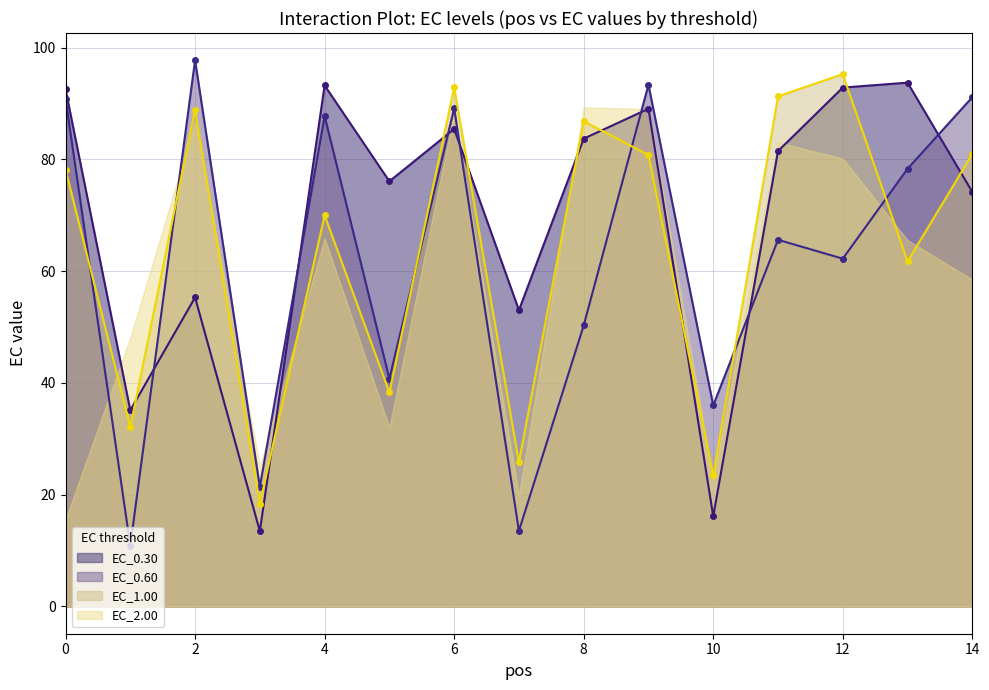

How many times do EC_0.30_line and EC_0.60_line cross each other?

7